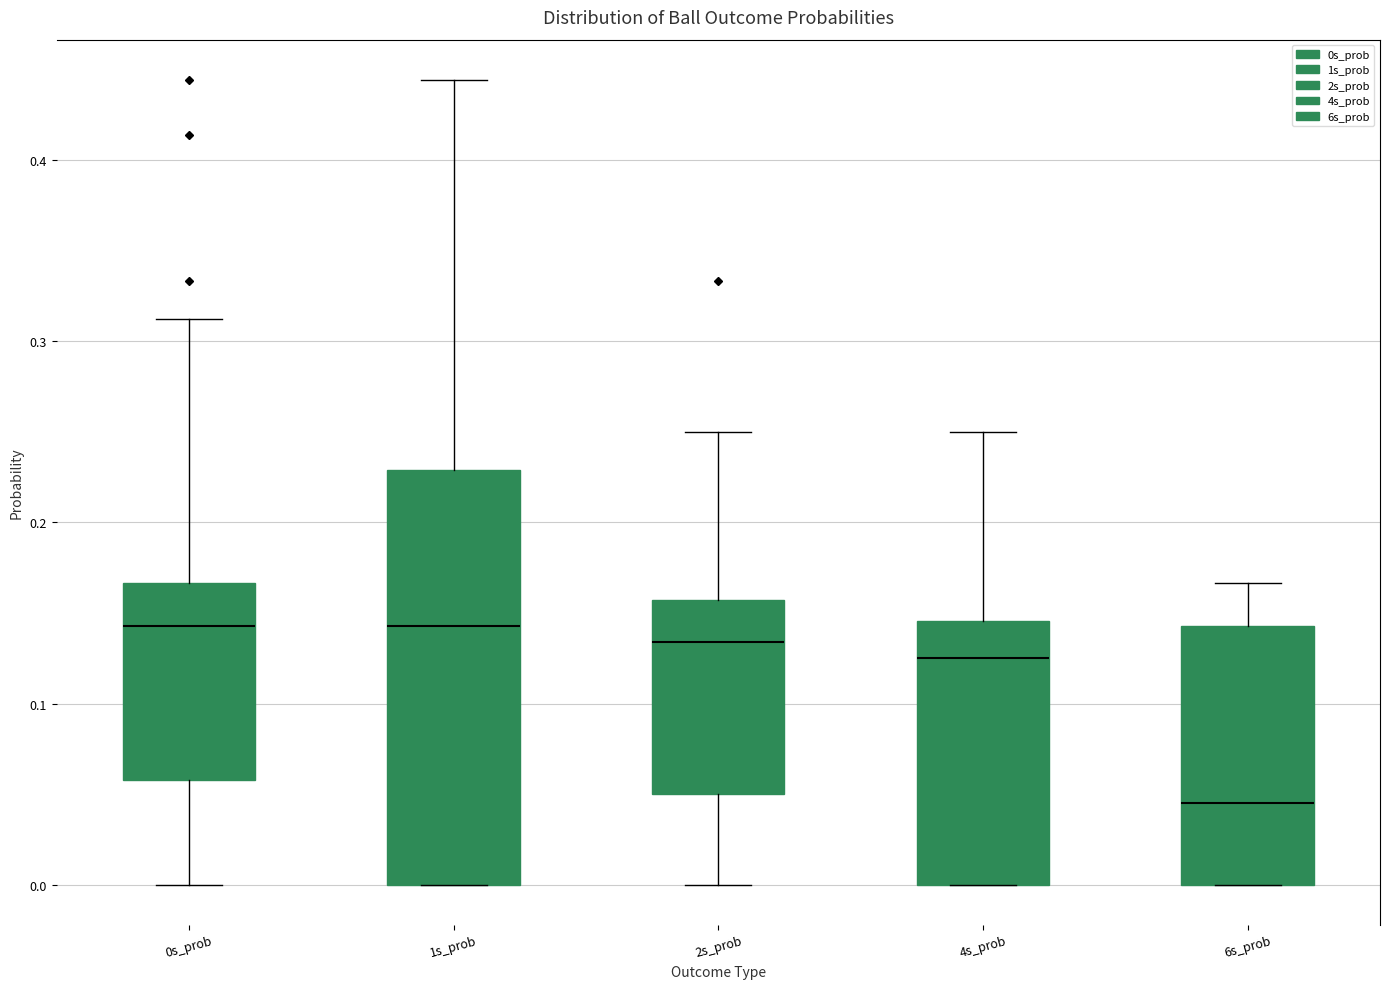

Reading left to right, transcribe this box plot: for each box, give where its median line is, the range the box spans, and where its two whiskers end, as read against the y-axis. The values are not printed on the chart, so give them approximately, as read against the axis.

0s_prob: median 0.14, box 0.06 to 0.17, whiskers 0.00 to 0.31
1s_prob: median 0.14, box 0.00 to 0.23, whiskers 0.00 to 0.44
2s_prob: median 0.13, box 0.05 to 0.16, whiskers 0.00 to 0.25
4s_prob: median 0.13, box 0.00 to 0.15, whiskers 0.00 to 0.25
6s_prob: median 0.05, box 0.00 to 0.14, whiskers 0.00 to 0.17